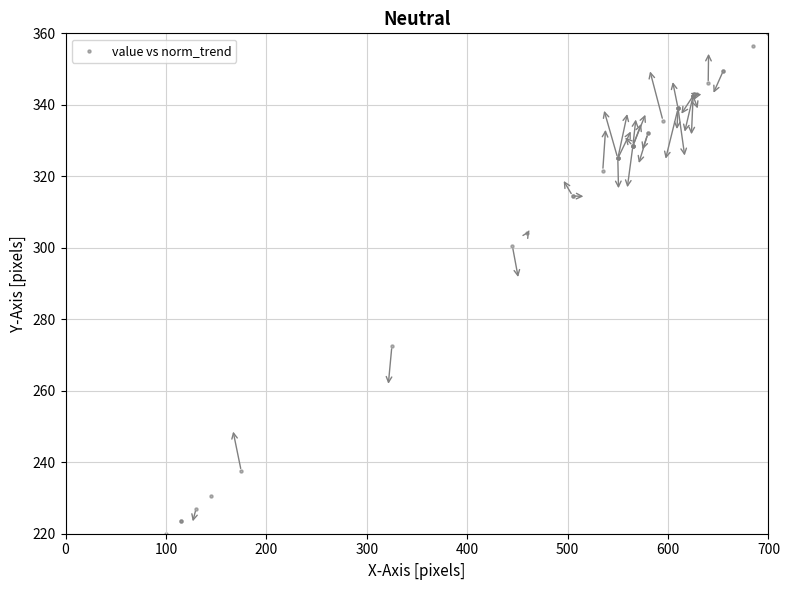

What Y value in the scatter plot is closest to 290?

300.5